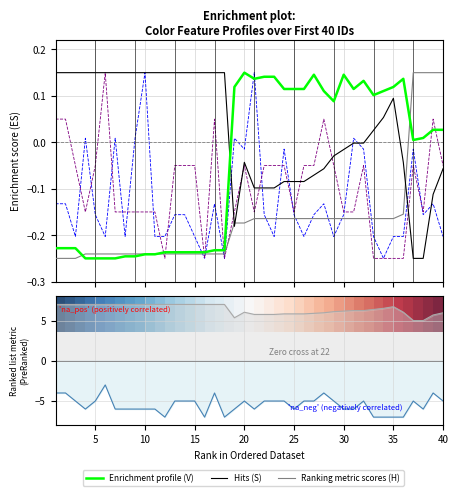

Which series has the largest total across all categories?

S